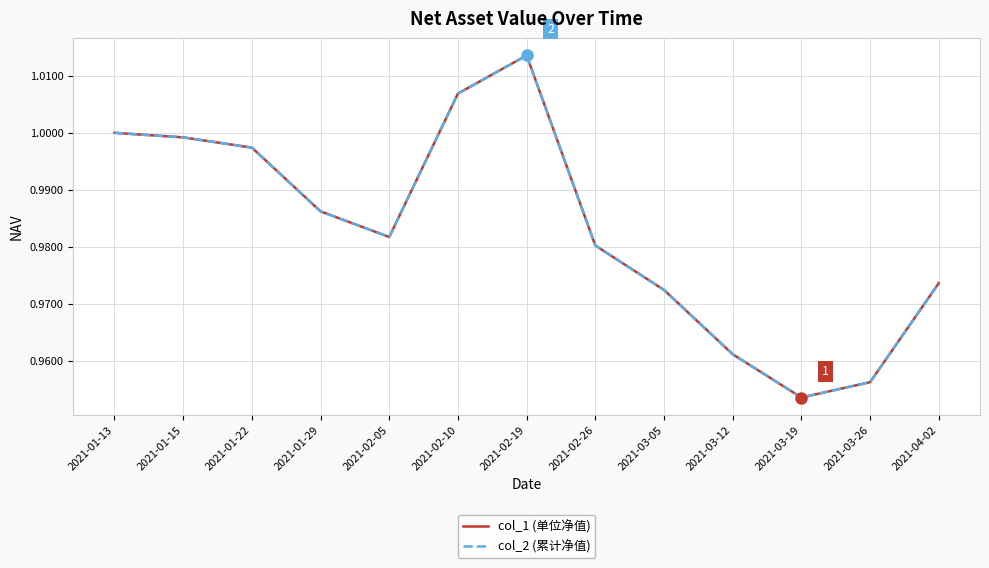

Where is the first local maximum for col_2 (累计净值)?

2021-02-19